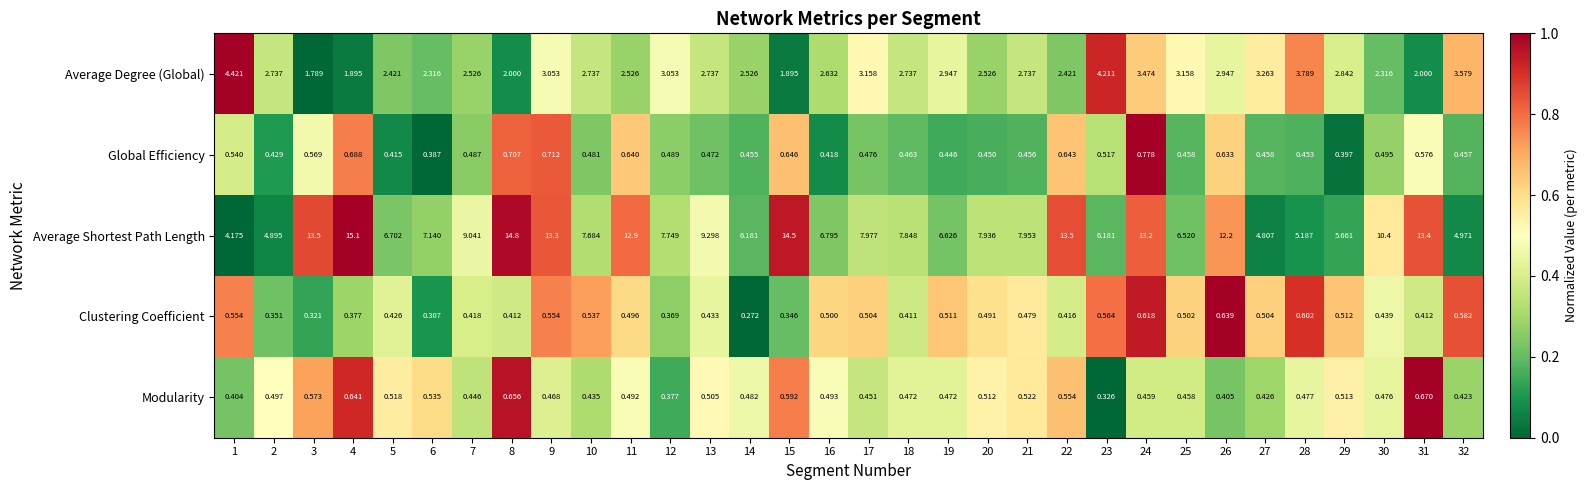

Which series has the widest spread of values?

Average Shortest Path Length